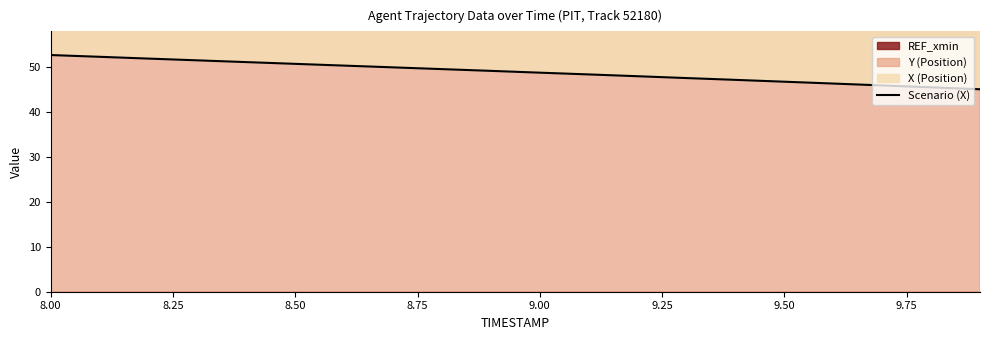

What is the label of the 7th point from the left?

9.50